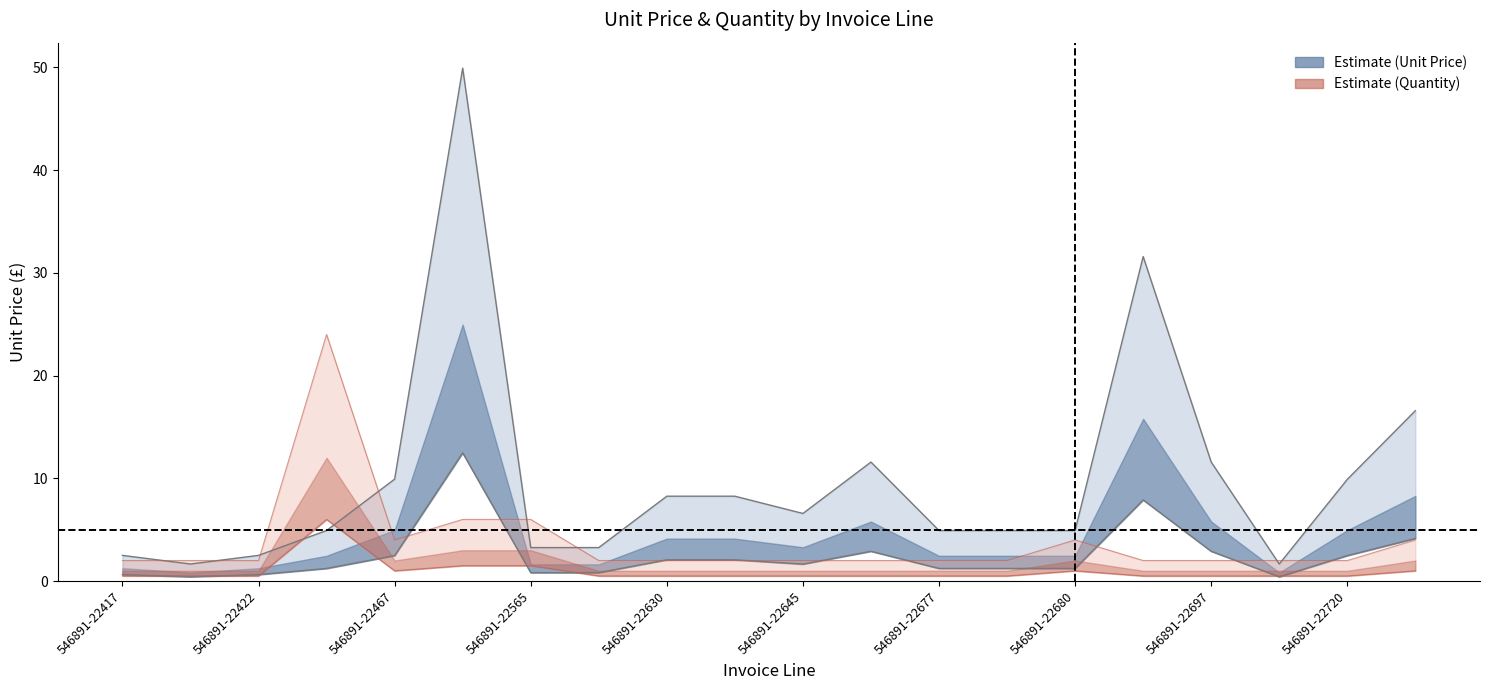

Reading left to right, list all the values displayed in this chart.

unit_price_mean: 2.5	1.7	2.5	4.9	9.9	49.9	3.3	3.3	8.3	8.3	6.6	11.6	4.9	4.9	4.9	31.6	11.6	1.7	9.9	16.6
unit_price_upper: 0.6	0.4	0.6	1.2	2.5	12.5	0.8	0.8	2.1	2.1	1.6	2.9	1.2	1.2	1.2	7.9	2.9	0.4	2.5	4.2
quantity_mean: 2.0	2.0	2.0	24.0	4.0	6.0	6.0	2.0	2.0	2.0	2.0	2.0	2.0	2.0	4.0	2.0	2.0	2.0	2.0	4.0
quantity_upper: 0.5	0.5	0.5	6.0	1.0	1.5	1.5	0.5	0.5	0.5	0.5	0.5	0.5	0.5	1.0	0.5	0.5	0.5	0.5	1.0